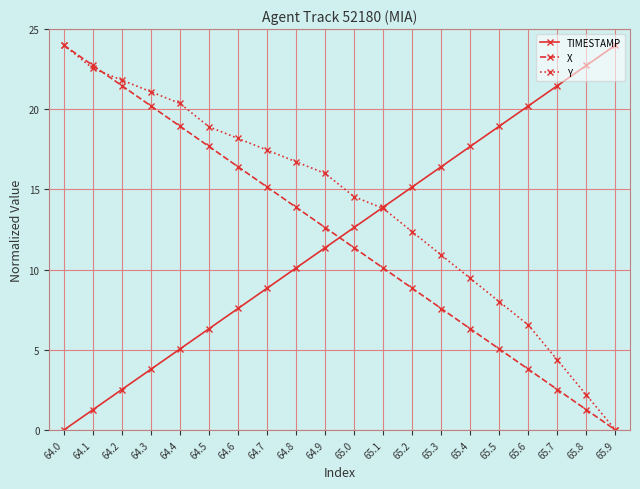

True or false: TIMESTAMP and X intersect in this chart.

True